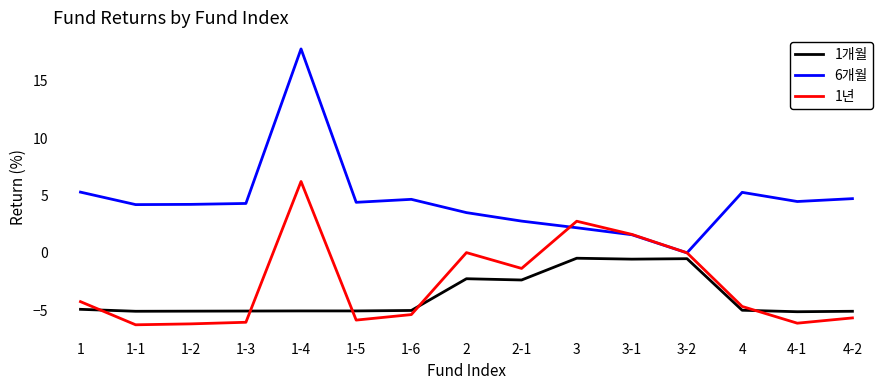

List the series in order of their peak value, highest first.

6개월, 1년, 1개월